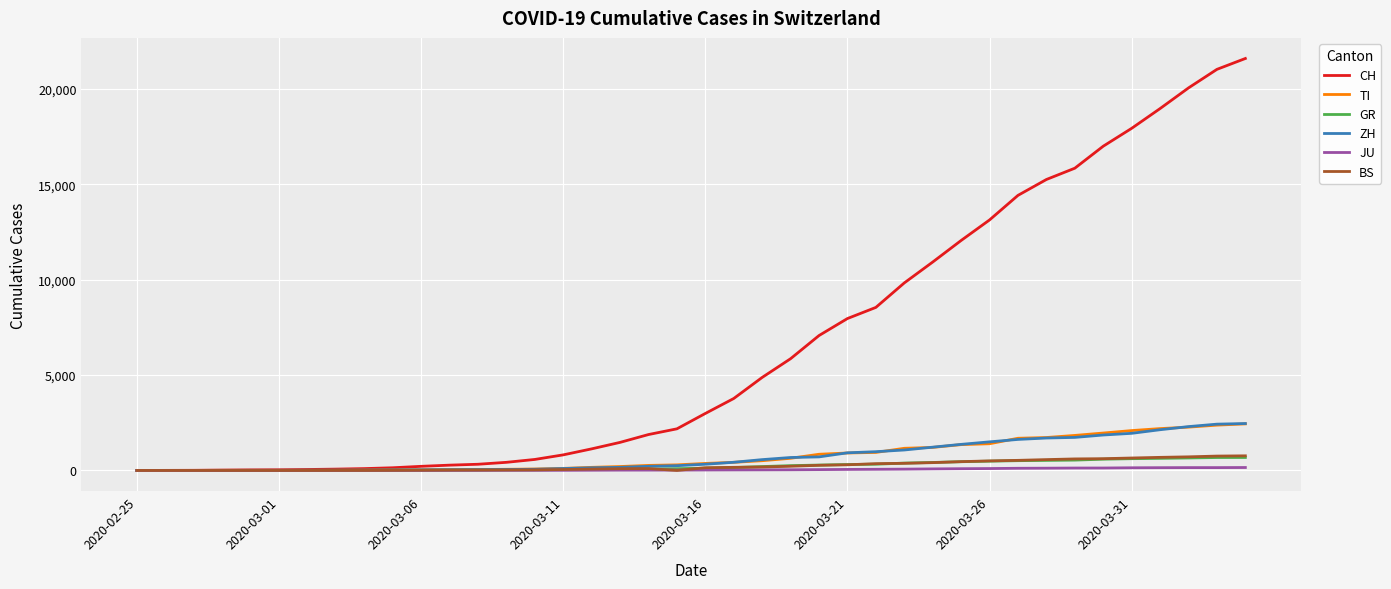

What is the maximum value shown in the chart?

21605